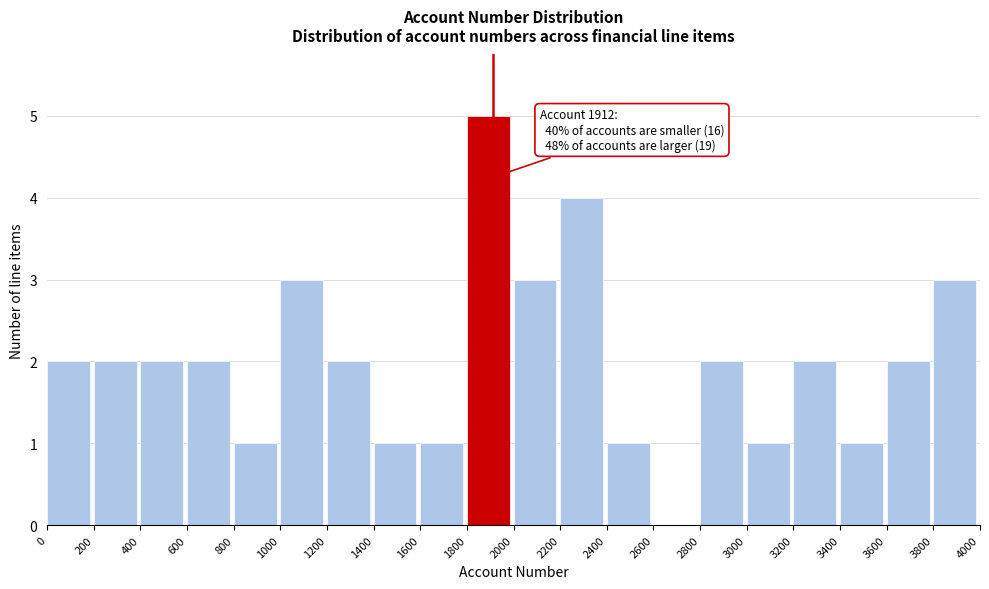

Over which range of the x-axis is the bar tallest?

1800 to 2000